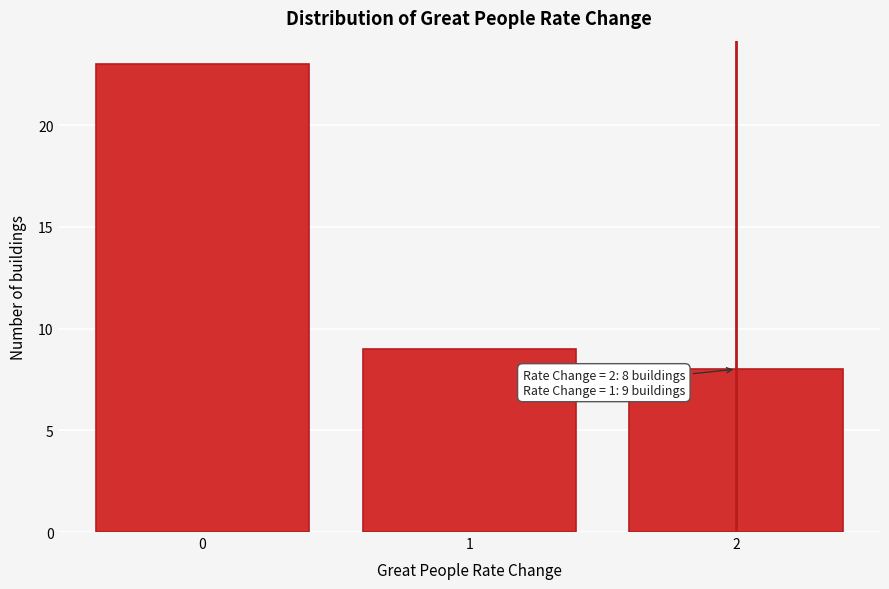

Reading left to right, what are all the values shown in this chart?

23	9	8